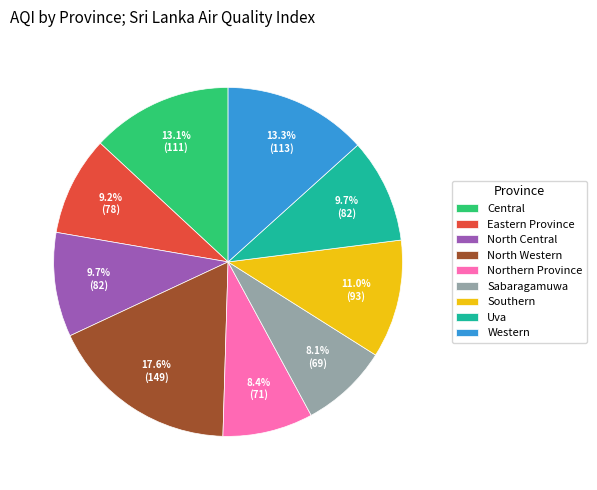

What is the largest slice in the pie chart?

North Western